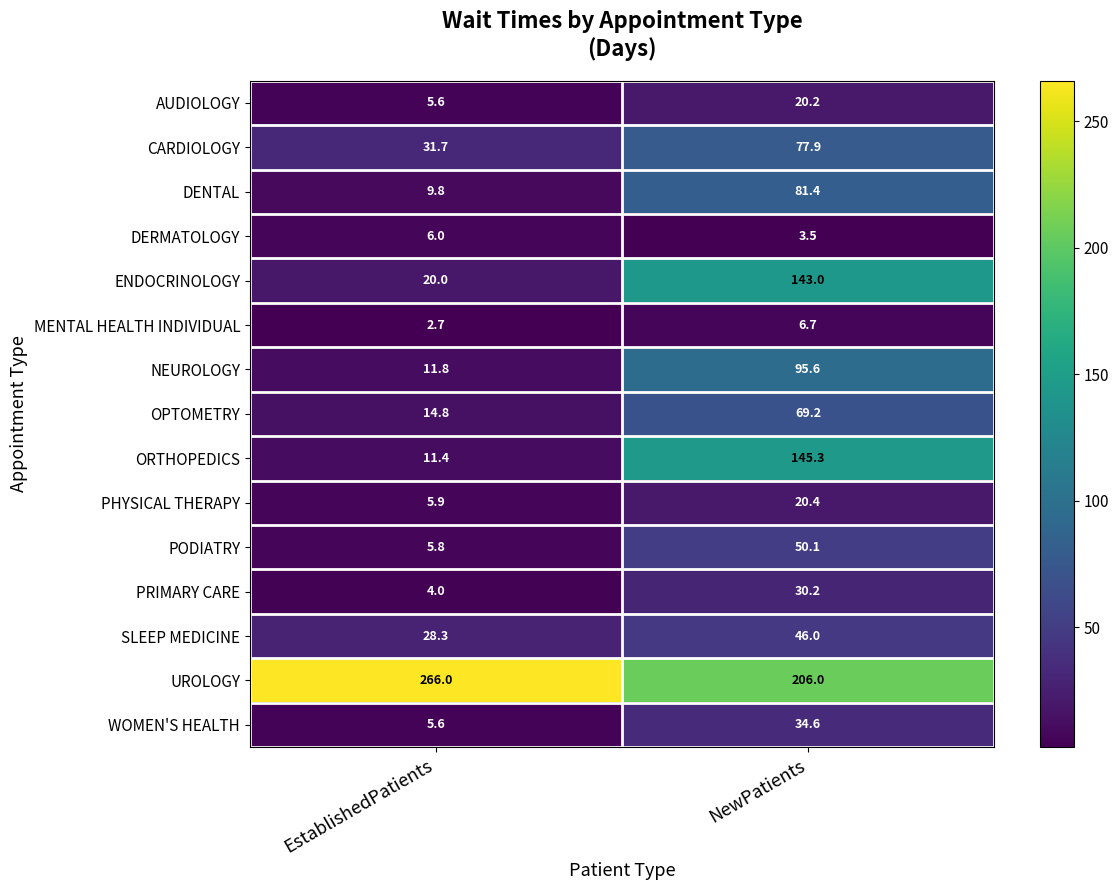

What is the sum of all ENDOCRINOLOGY values?

163.0